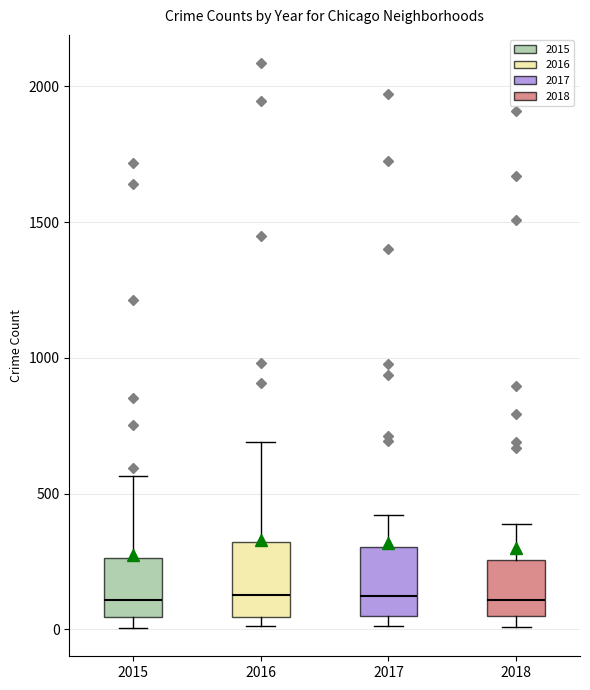

Reading left to right, read every box against the y-axis: the position of its median line, the range the box covers, and the ends of its whiskers. The values are not printed on the chart, so give them approximately, as read against the axis.

2015: median 100, box 50 to 250, whiskers 0 to 550
2016: median 150, box 50 to 300, whiskers 0 to 700
2017: median 100, box 50 to 300, whiskers 0 to 400
2018: median 100, box 50 to 250, whiskers 0 to 400